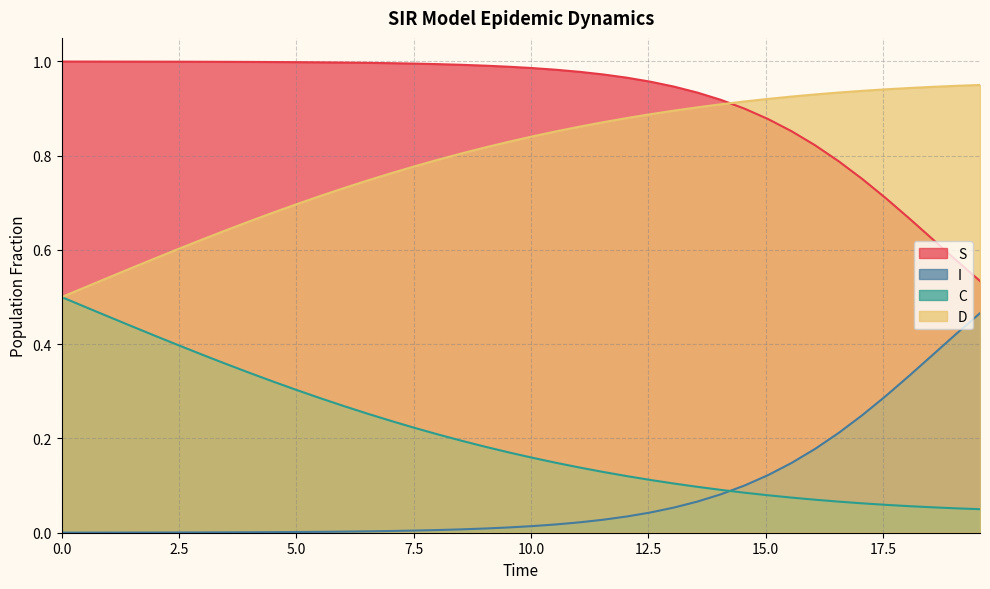

What is the value of the C point at the 8th from the left?

0.4